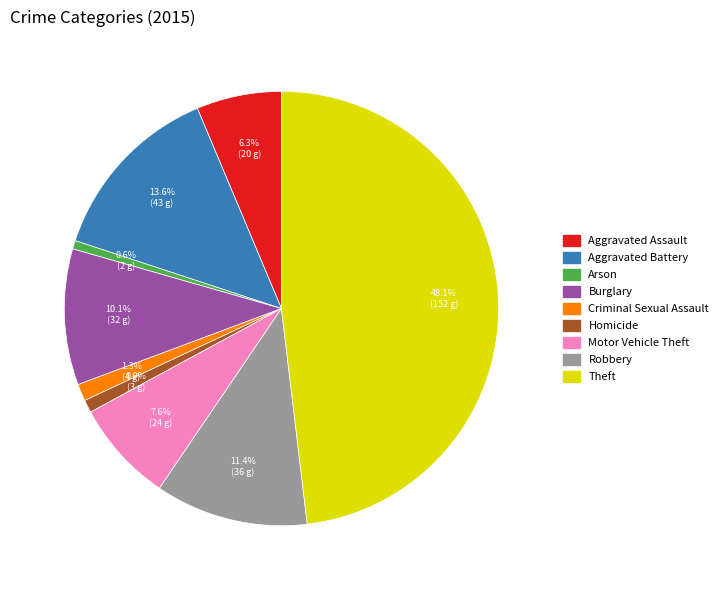

How many slices are in this pie chart?

9